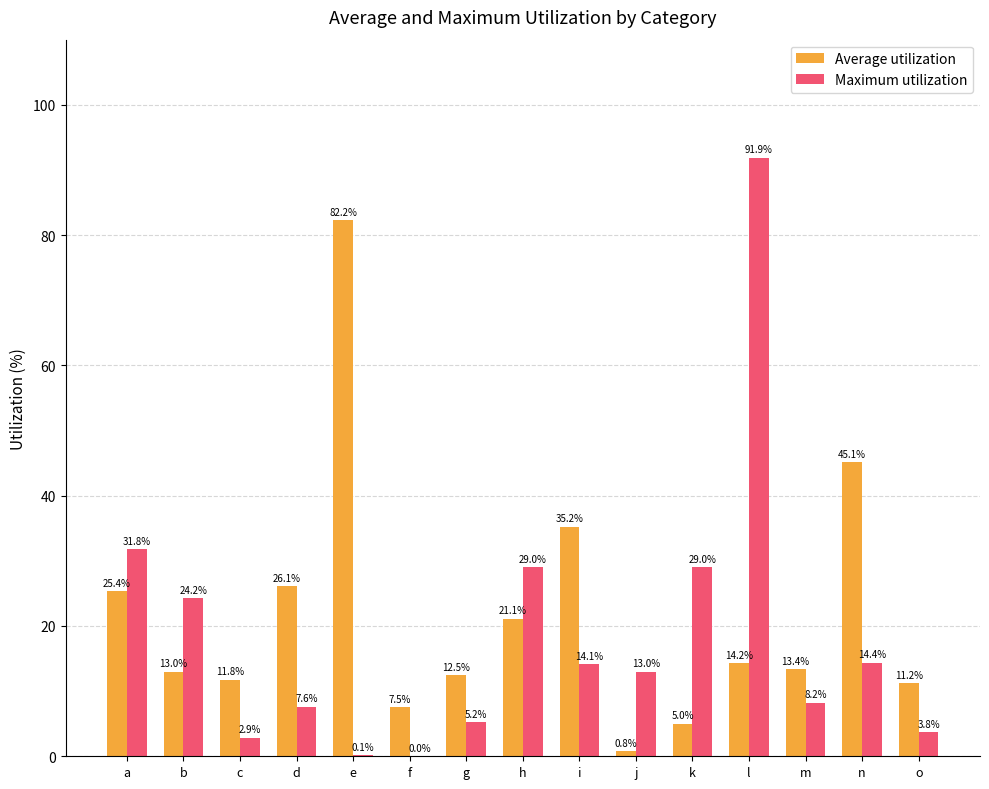

What is the spread (max minus min) of values at m?

5.1